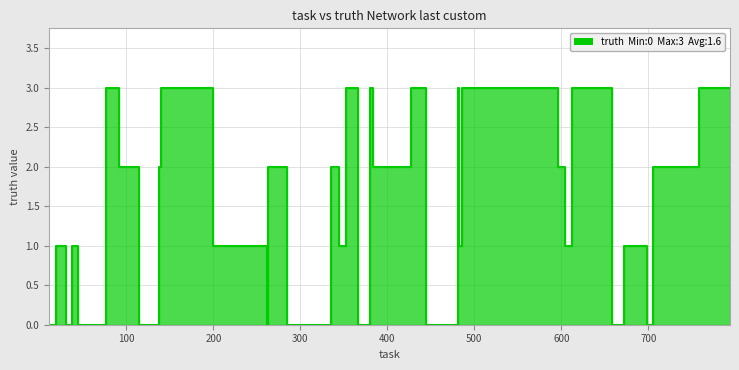

Where is the data nearest to the value 1?

19